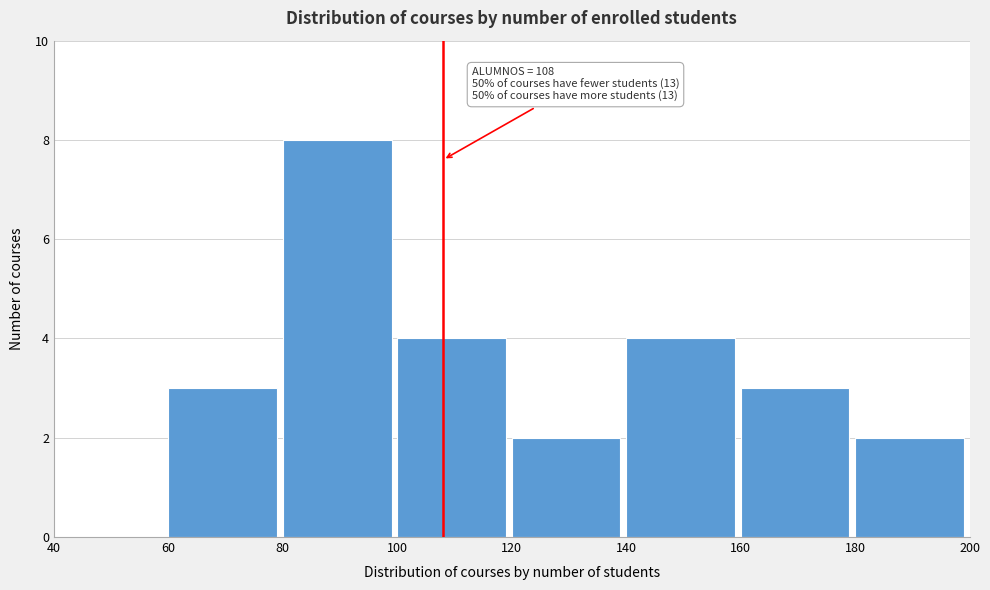

Over which range of the x-axis is the bar tallest?

80 to 100